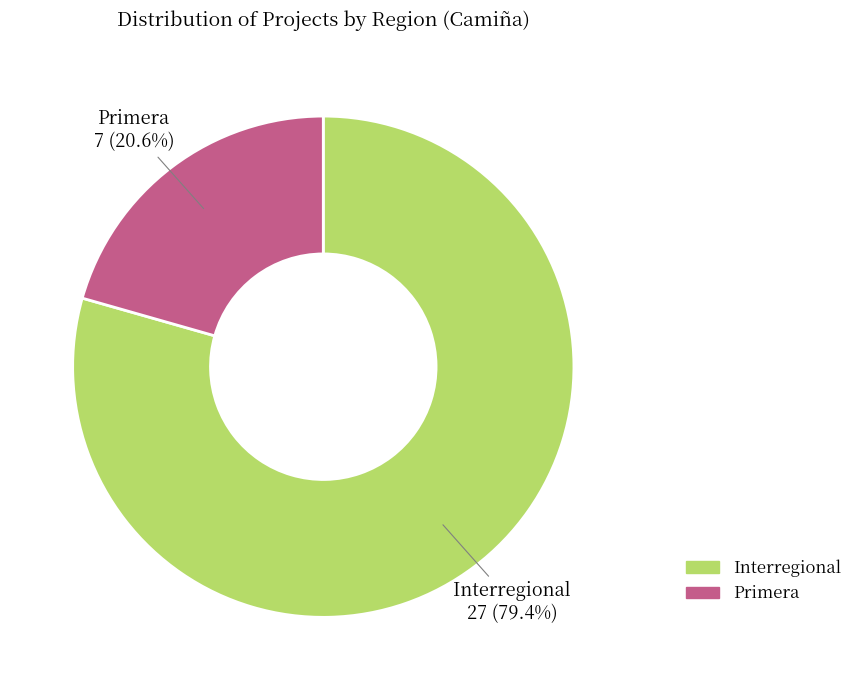

Is there a majority slice in this chart?

Yes